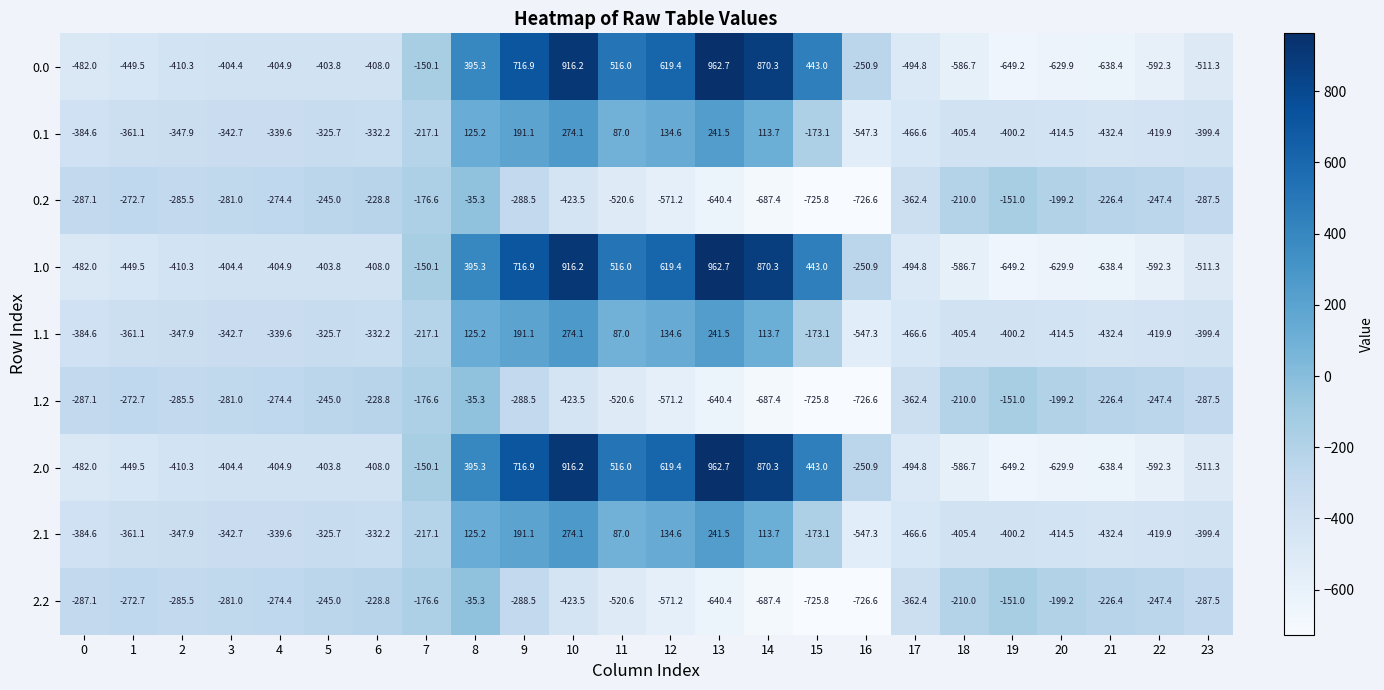

Is the value of 2.2 at 11 greater than the value of 1.2 at 23?

No